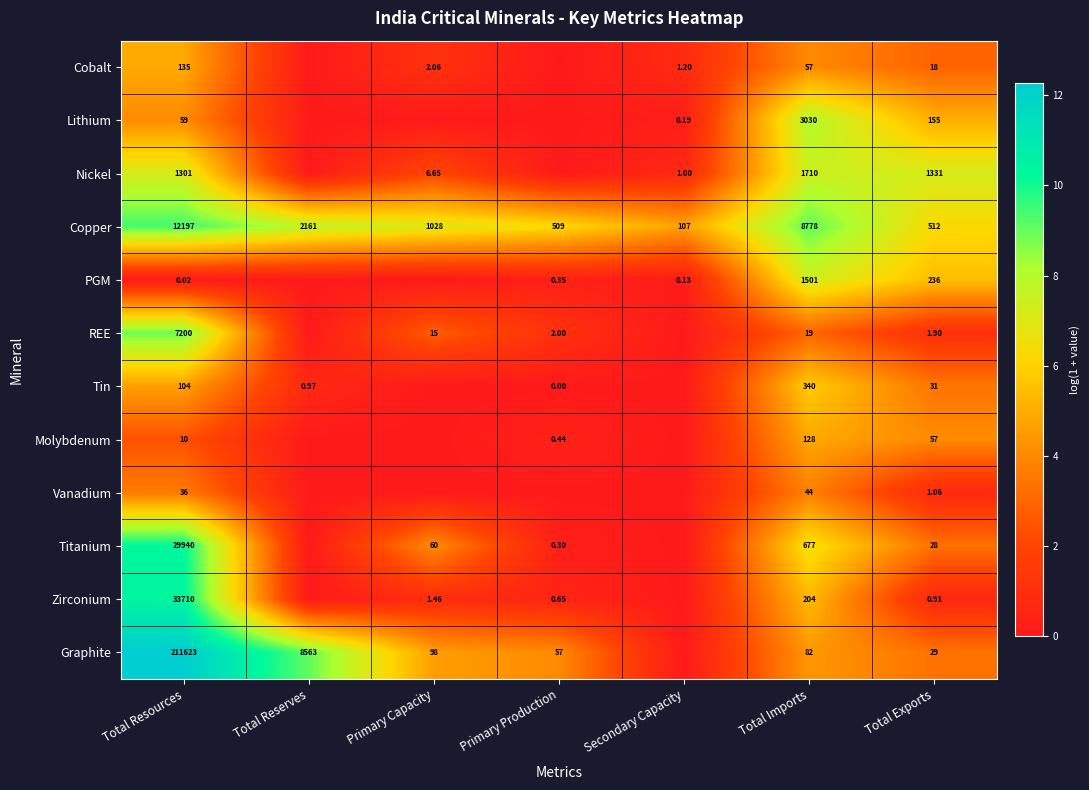

How many series are shown in this chart?

12